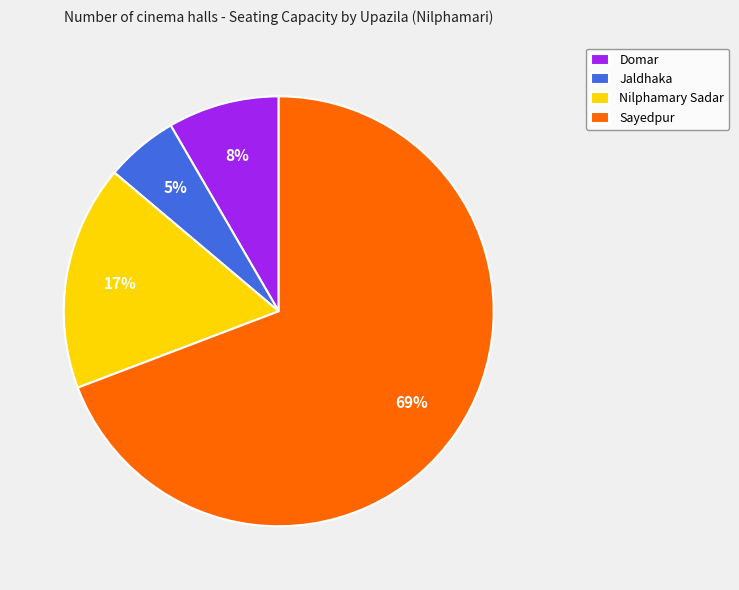

Is it true that Sayedpur is 69% of the pie?

True